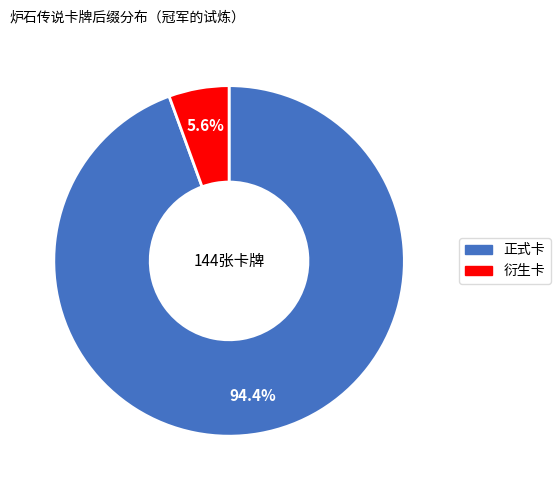

Is there any slice that represents more than half of the pie?

Yes